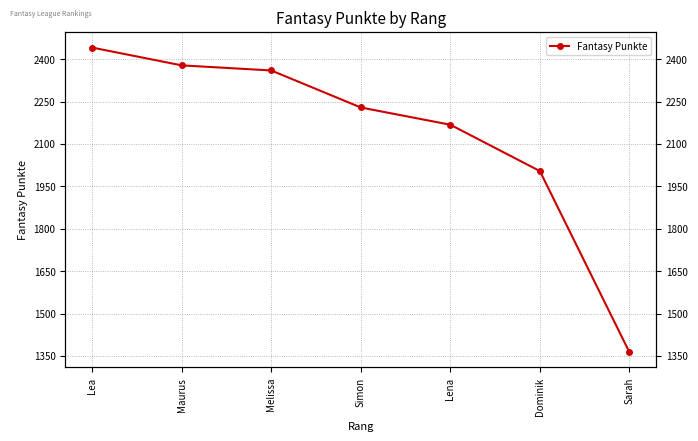

Rank the categories by value from lowest to highest.

Sarah, Dominik, Lena, Simon, Melissa, Maurus, Lea